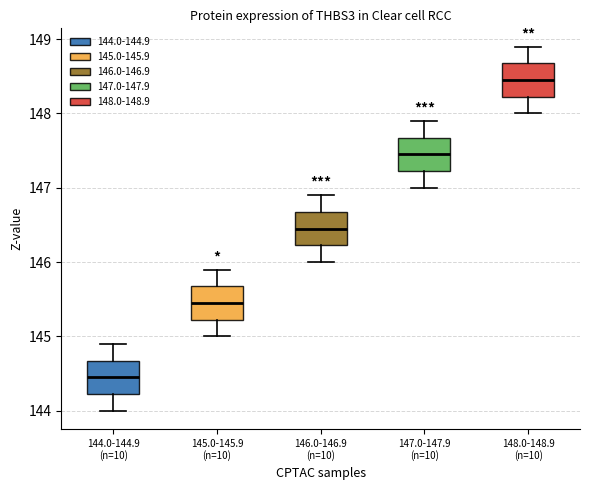

Where does the median line of the box for 145.0-145.9 (n=10) sit on the y-axis? The values are not printed on the chart, so give them approximately, as read against the axis.

145.5